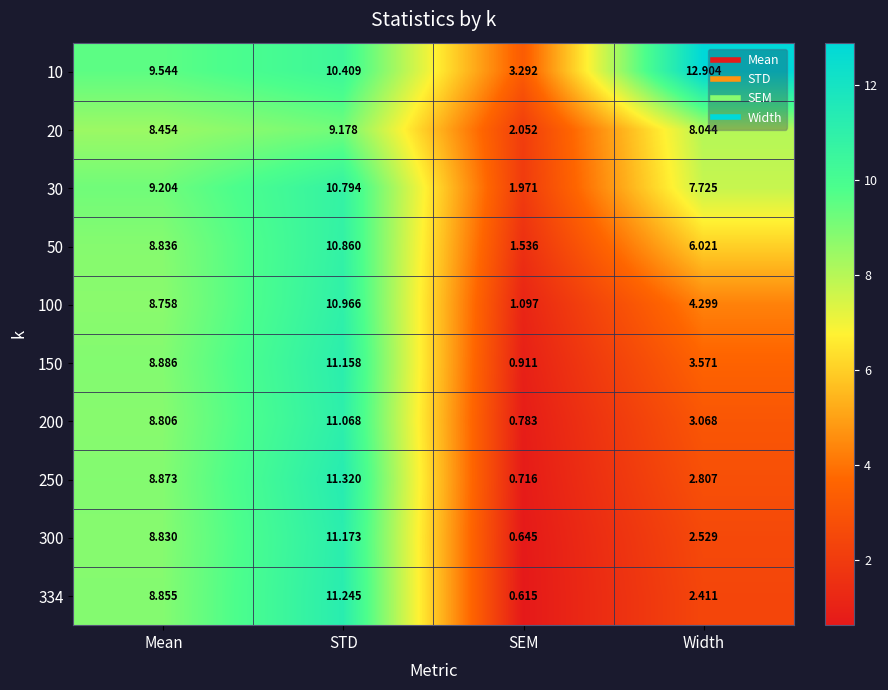

Which series has the widest spread of values?

334